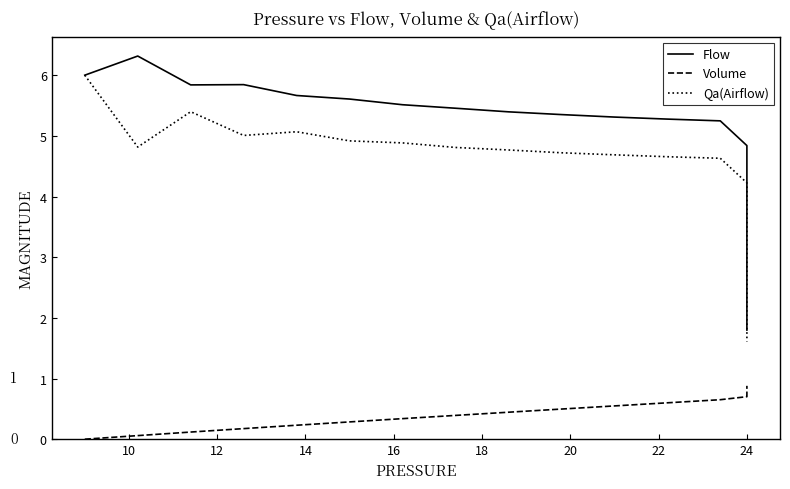

The Flow series shows 3.2 at 20. True or false?

False